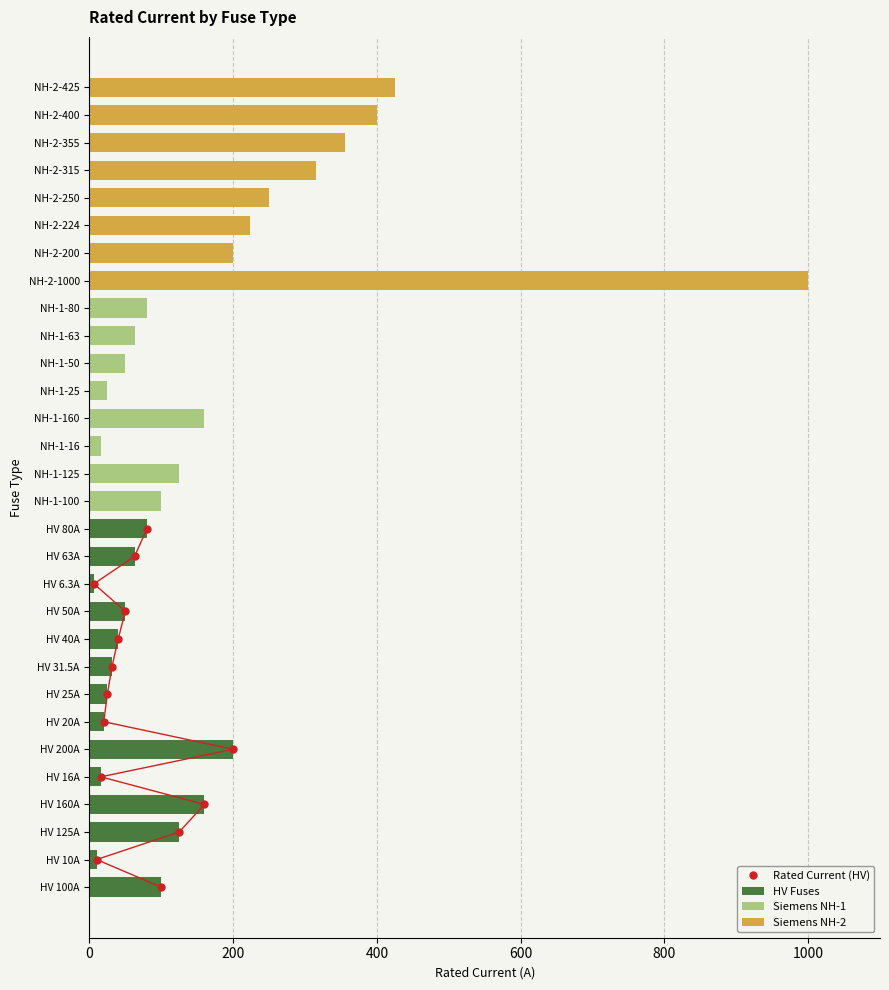

What is the sum of the values at HV 10A and NH-1-80?

90.0